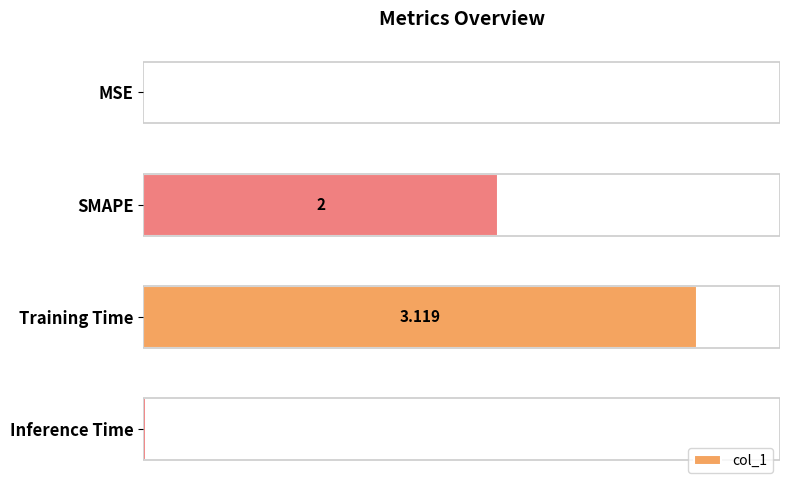

Reading left to right, extract all data points from this chart.

0.0	2.0	3.1	0.0